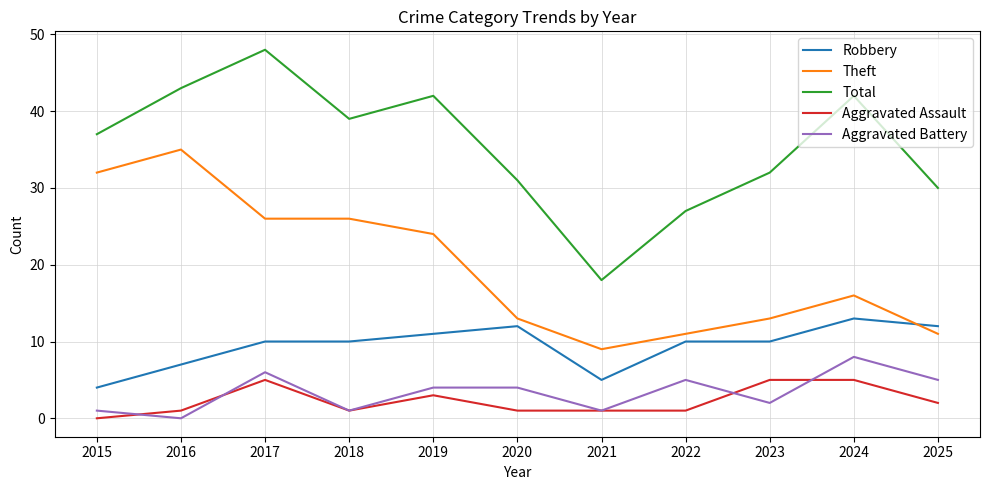

What is the approximate value of Theft at 2017, to the nearest 5?

25